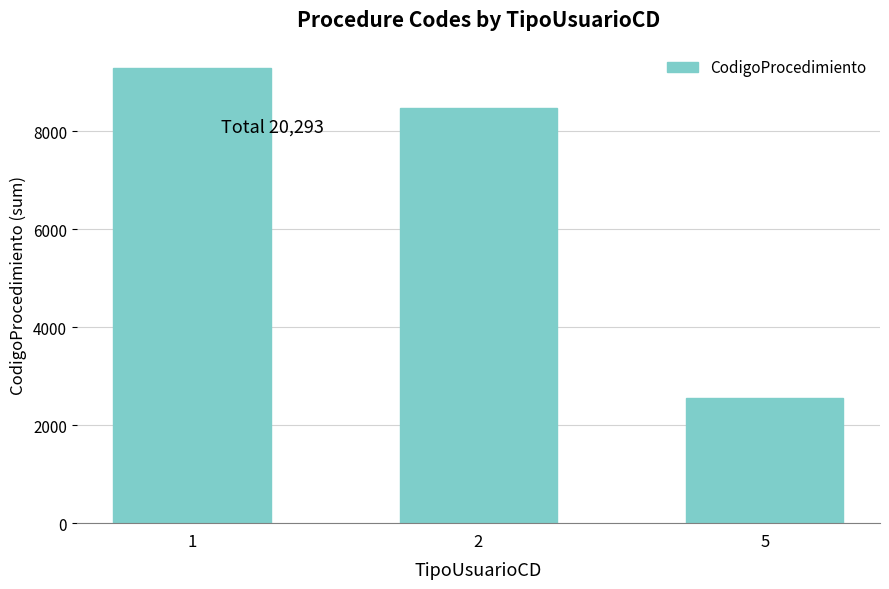

List the labels in order of value, smallest first.

5, 2, 1